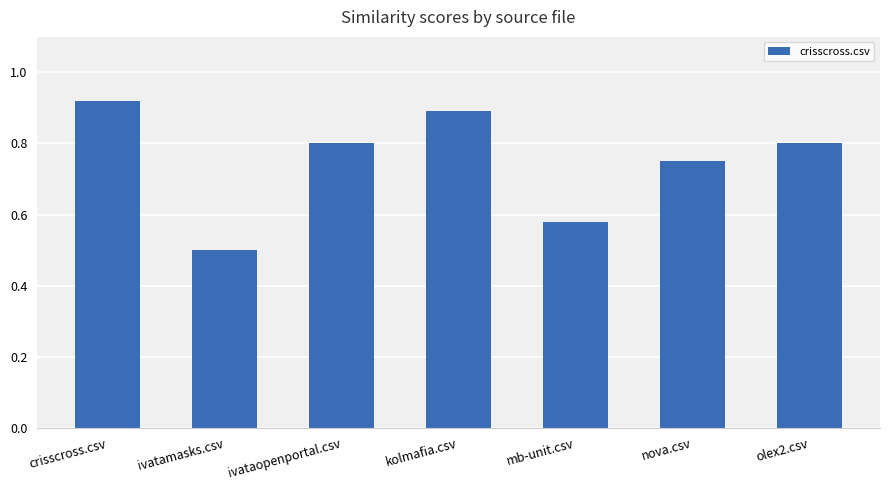

What is the difference between the second highest and second lowest values?

0.3